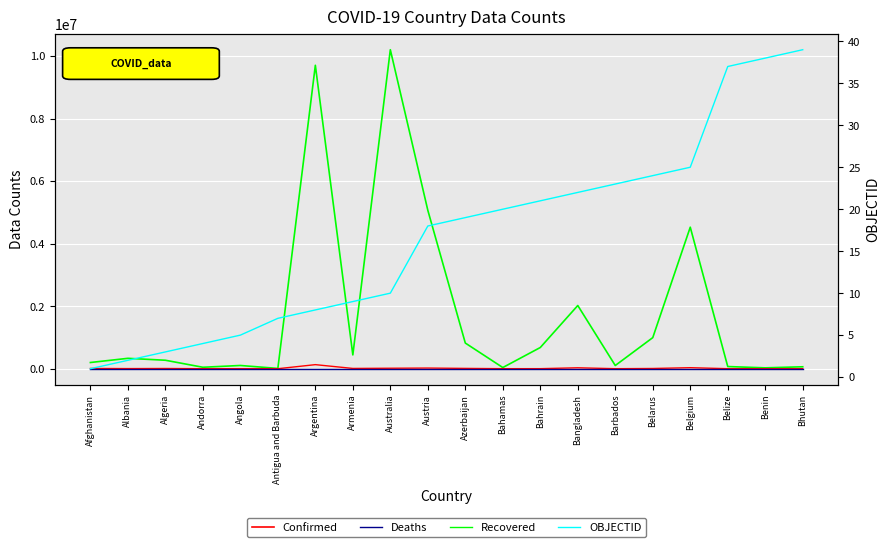

Is this an area chart (filled region under the line)?

No